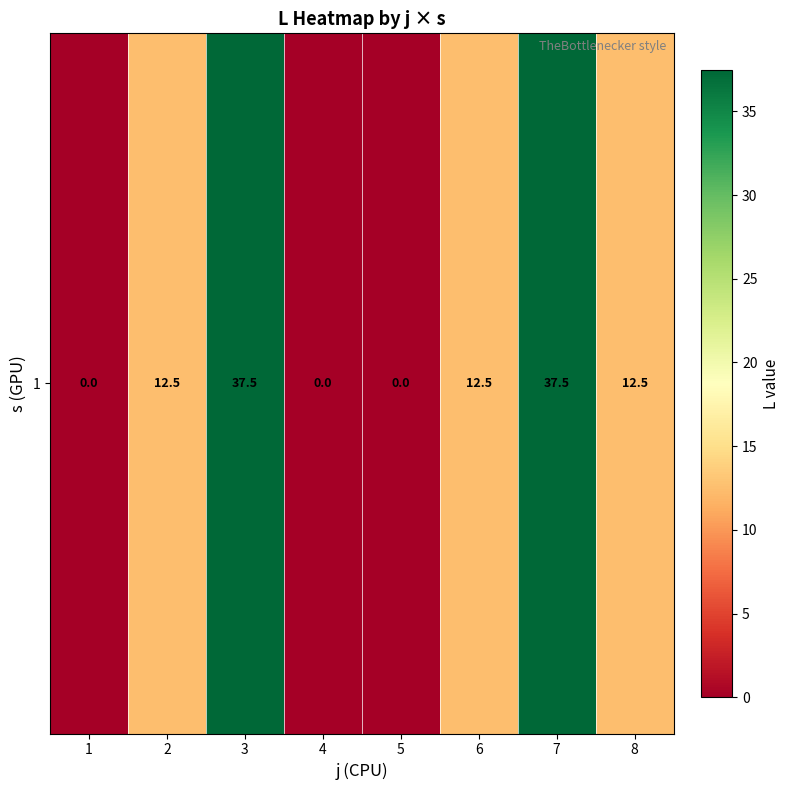

What is the sum of all values?

112.5